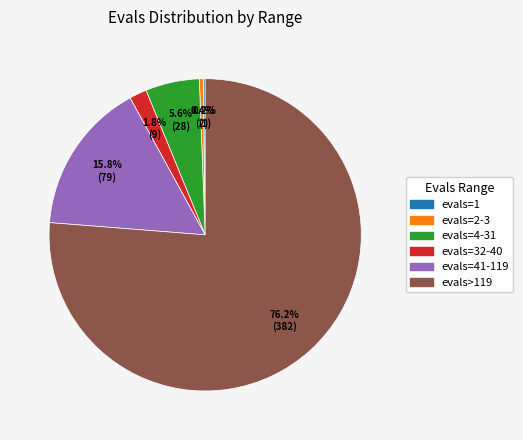

To the nearest percent, what is the difference between the largest and smallest slice percentages?

76%